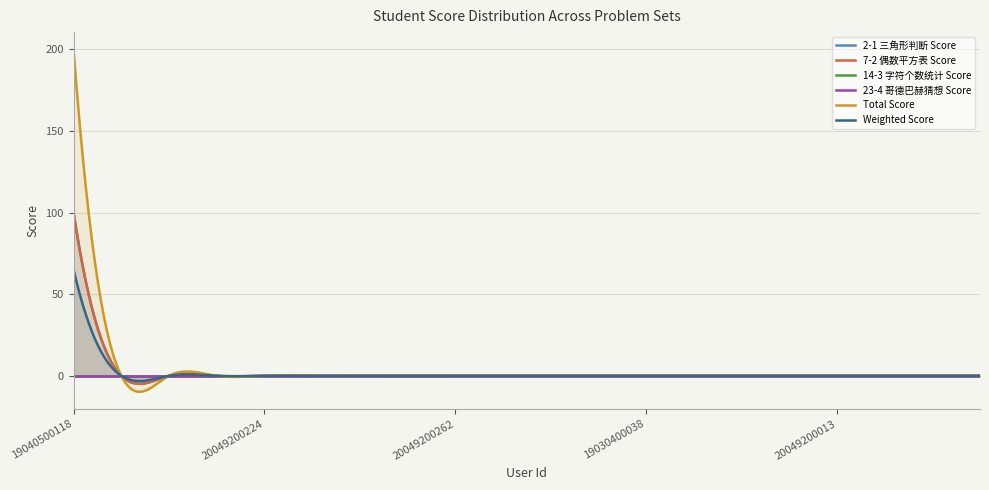

The value of 7-2 偶数平方表 Score at 20049200016 is 0. True or false?

True